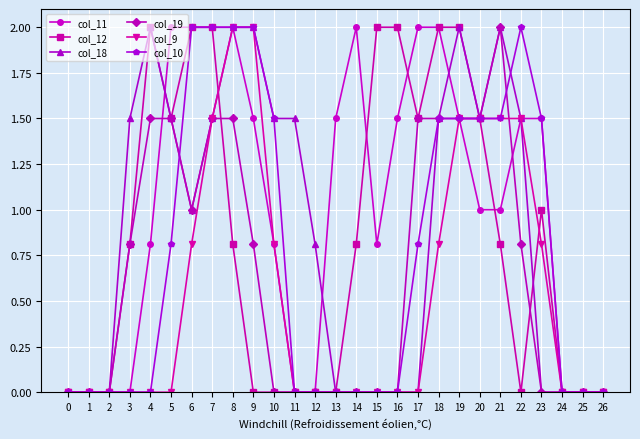

Which series changed the most between 1 and 11?

col_18